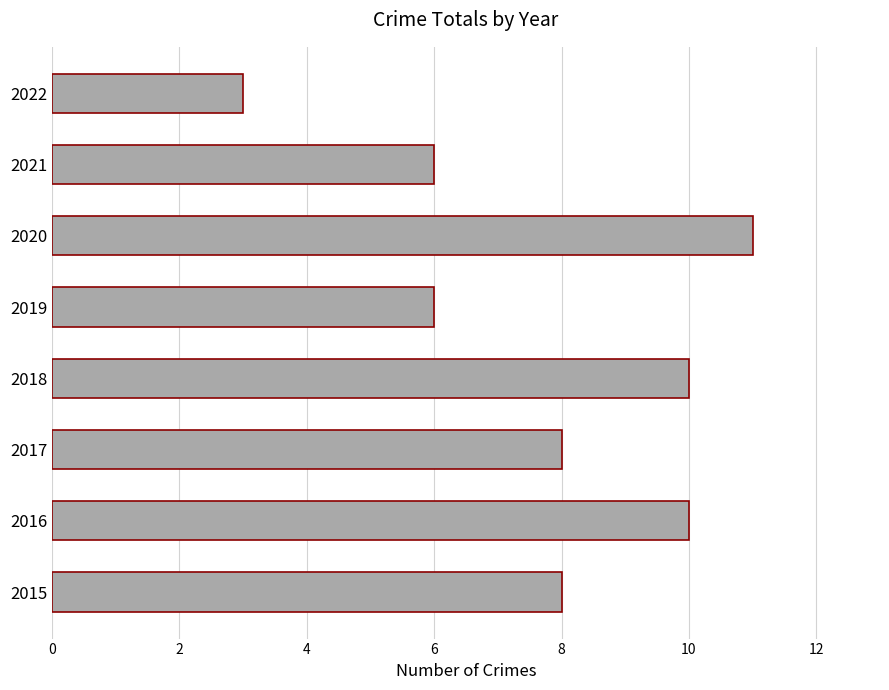

What is the difference between the maximum and minimum values?

8